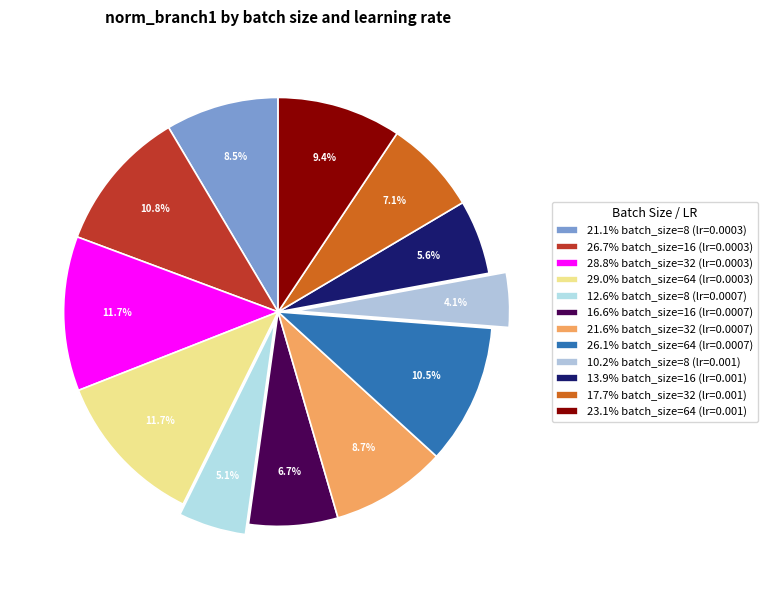

How many segments does this pie chart have?

12